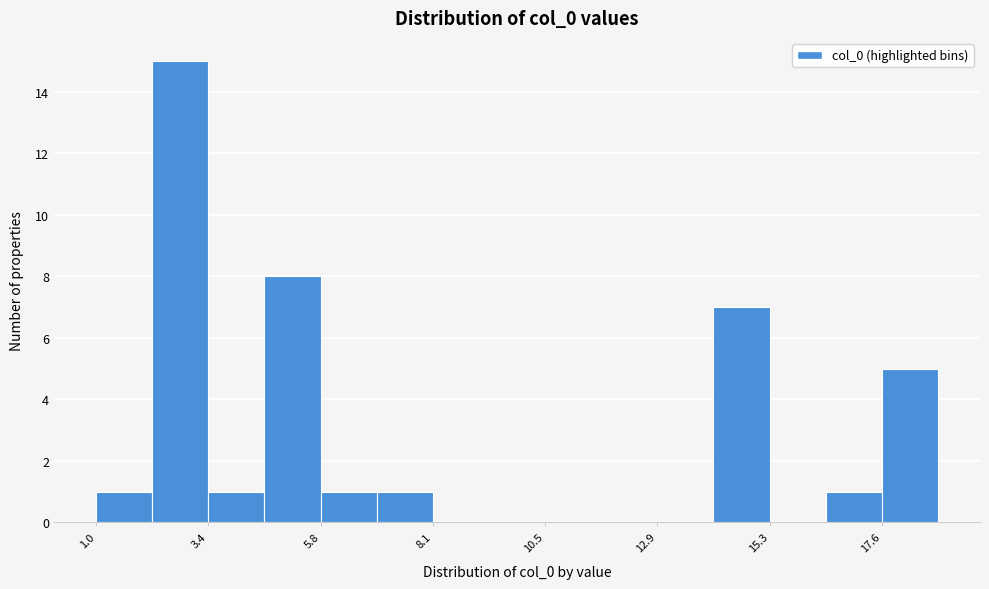

Read against the x-axis, roughly where is the centre of the tallest bar?

3.0